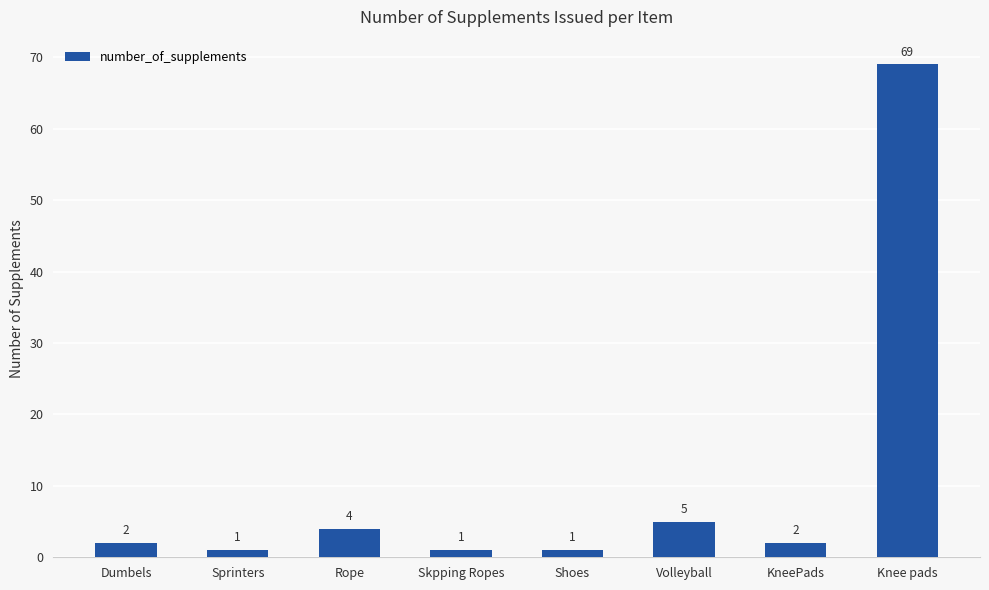

Reading left to right, extract all data points from this chart.

2	1	4	1	1	5	2	69